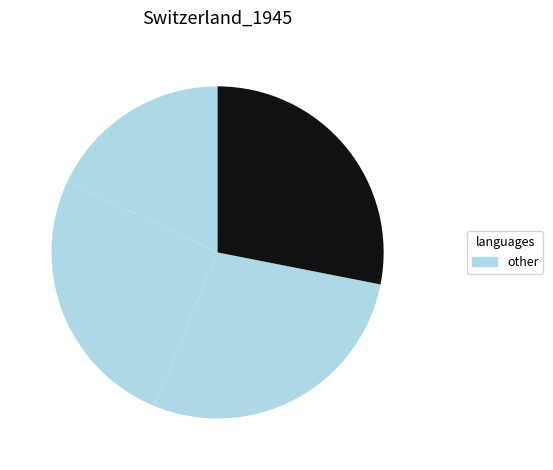

To the nearest percent, what is the average slice percentage?

25%